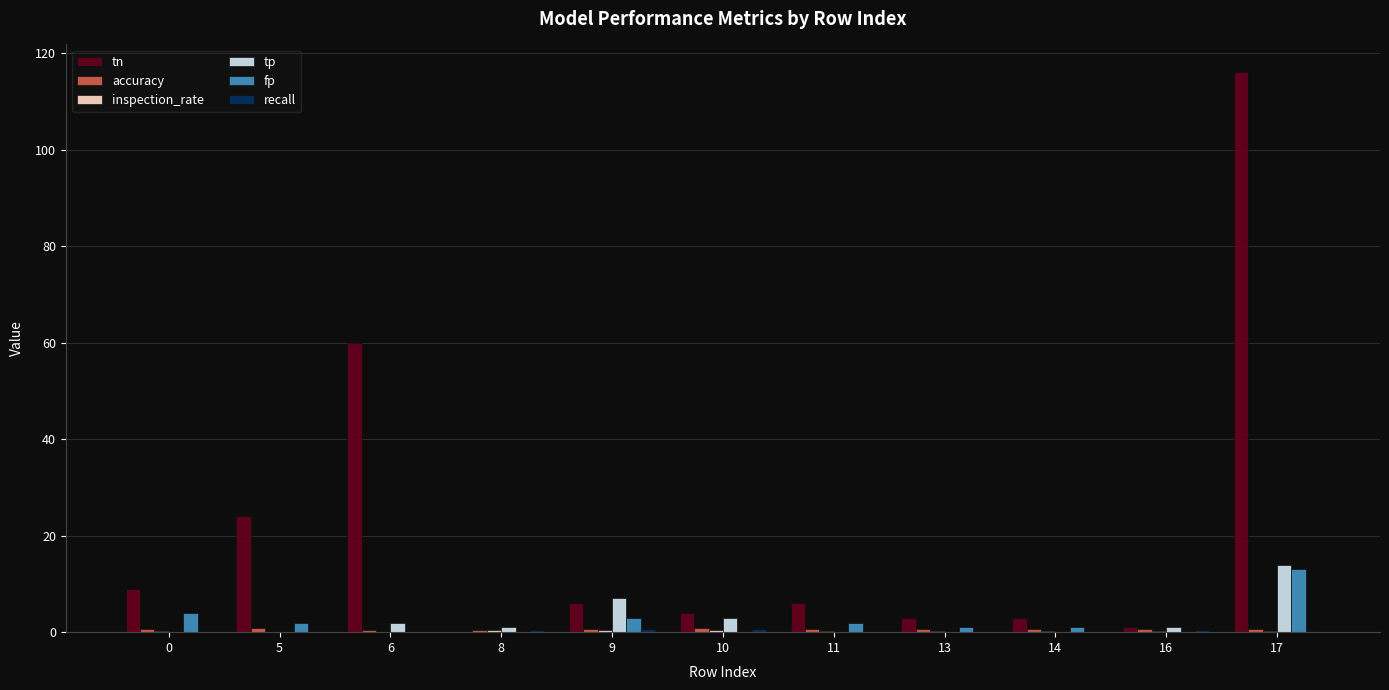

What is the sum of all tp values?

28.0